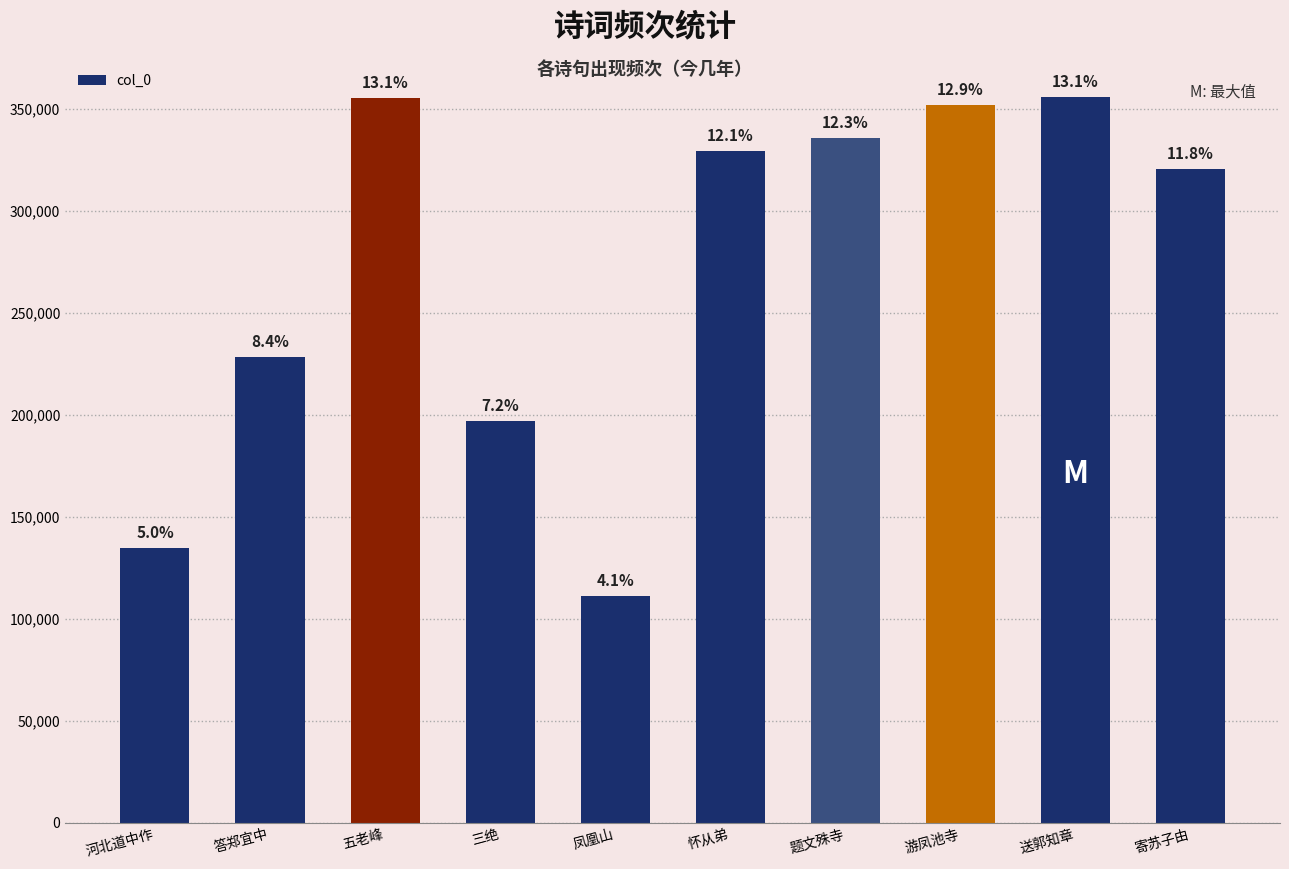

How many bars are there in total?

10